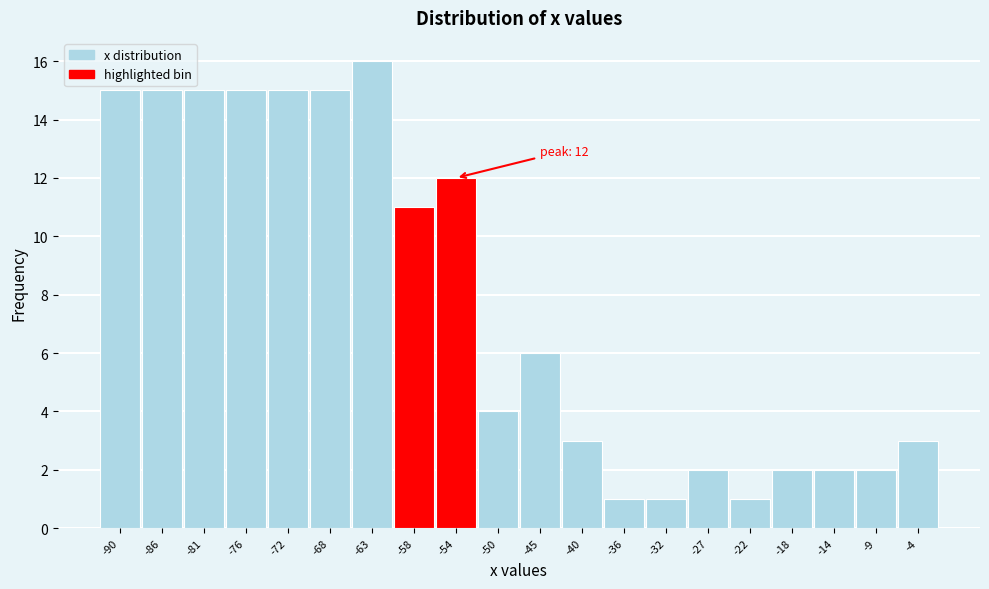

Reading left to right, what are all the values shown in this chart?

15	15	15	15	15	15	16	11	12	4	6	3	1	1	2	1	2	2	2	3